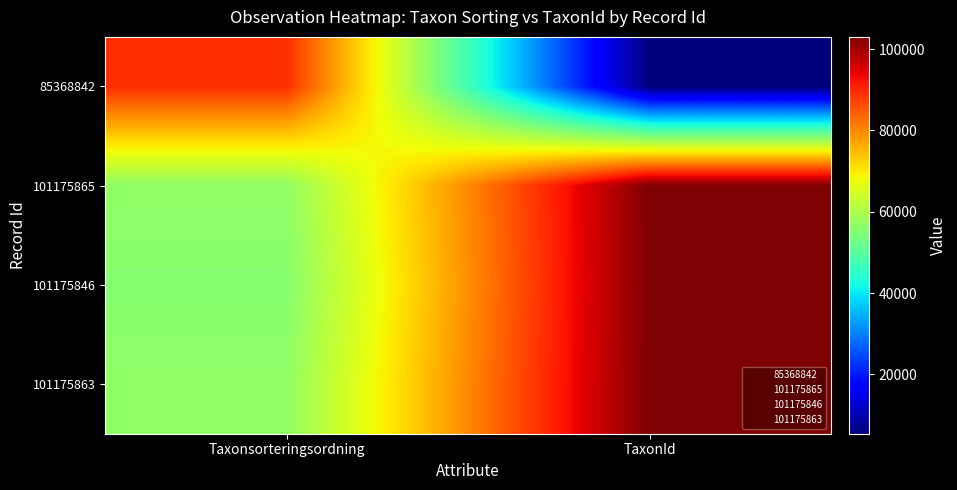

Which has a higher value, Taxonsorteringsordning or TaxonId?

Taxonsorteringsordning